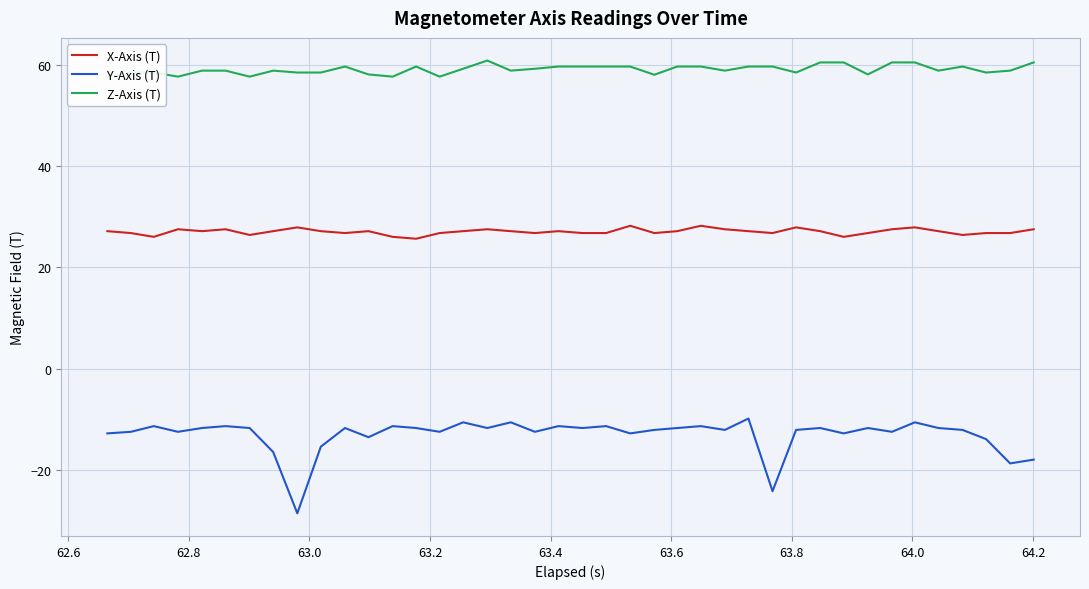

True or false: X-Axis (T) and Y-Axis (T) intersect in this chart.

False